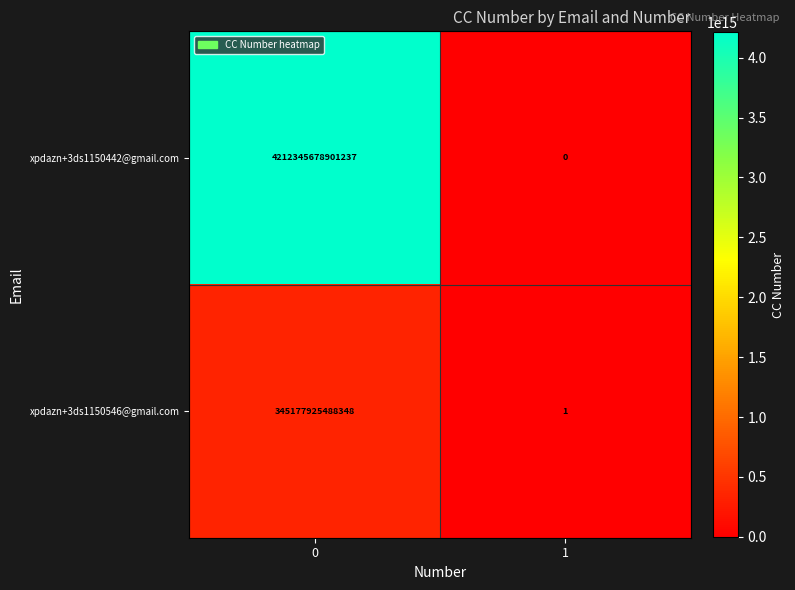

Which series has the largest range (max minus min)?

xpdazn+3ds1150442@gmail.com